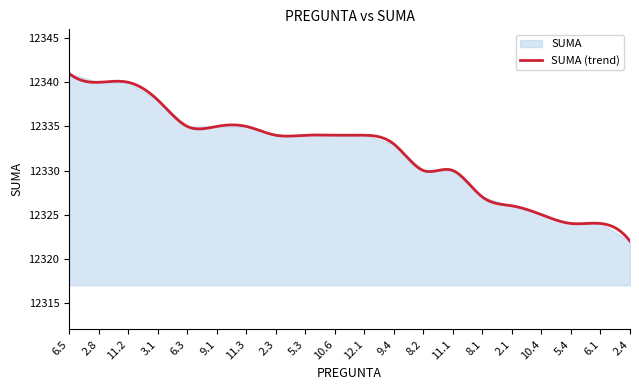

How many values exceed 12334?

7